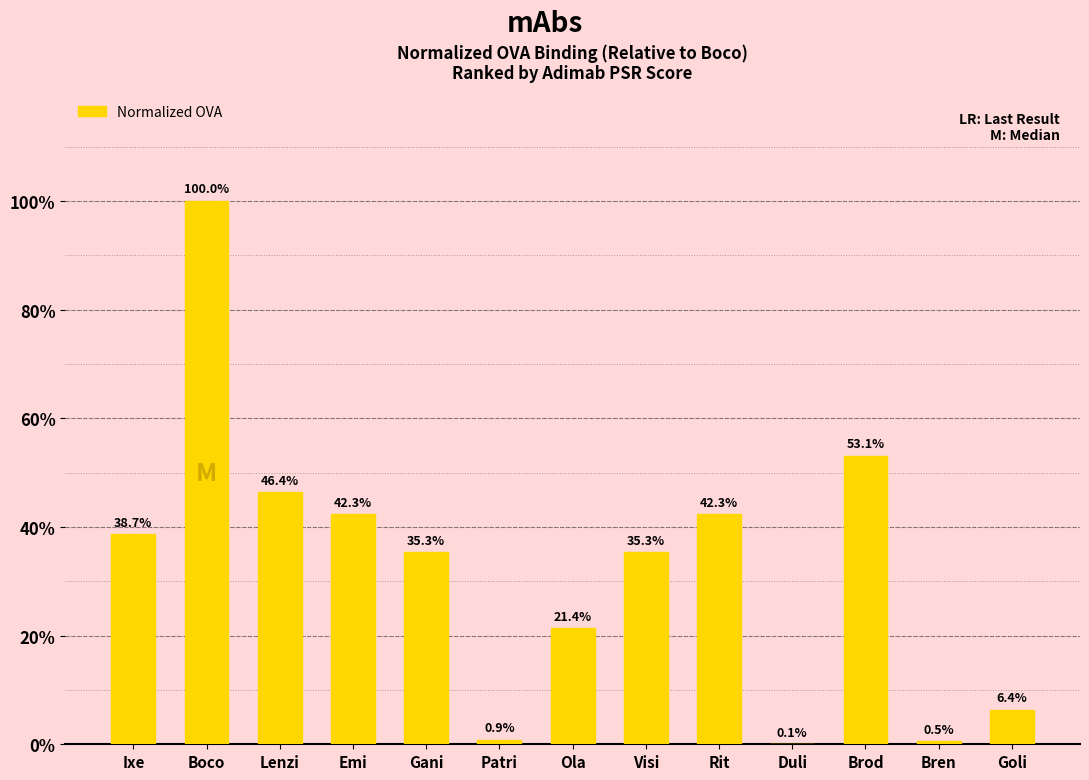

Reading right to left, extract all data points from this chart.

0.1	0.0	0.5	0.0	0.4	0.4	0.2	0.0	0.4	0.4	0.5	1.0	0.4